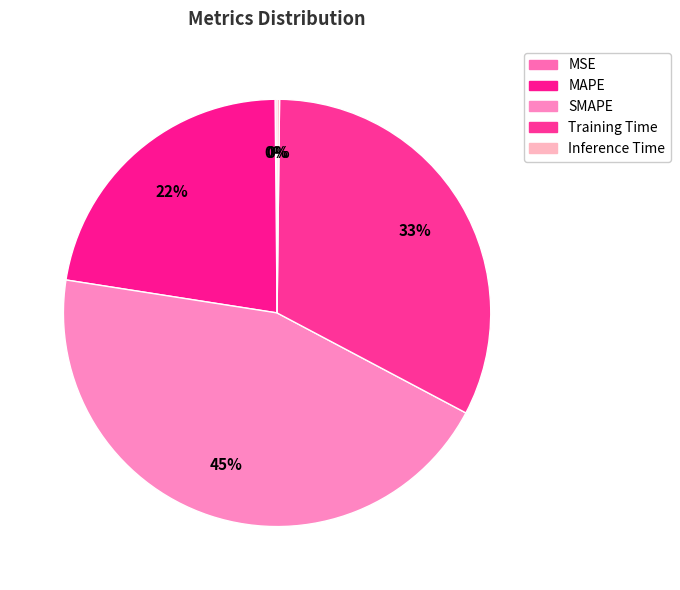

How many slices are in this pie chart?

5